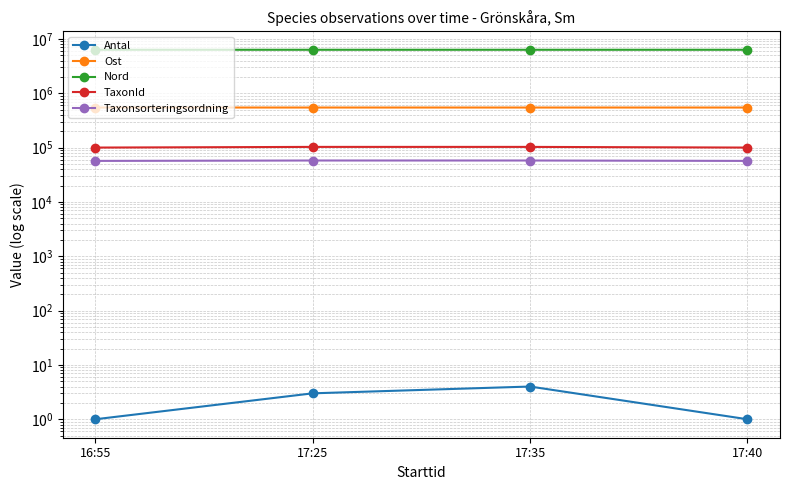

At which category is the sum across all series the highest?

17:25